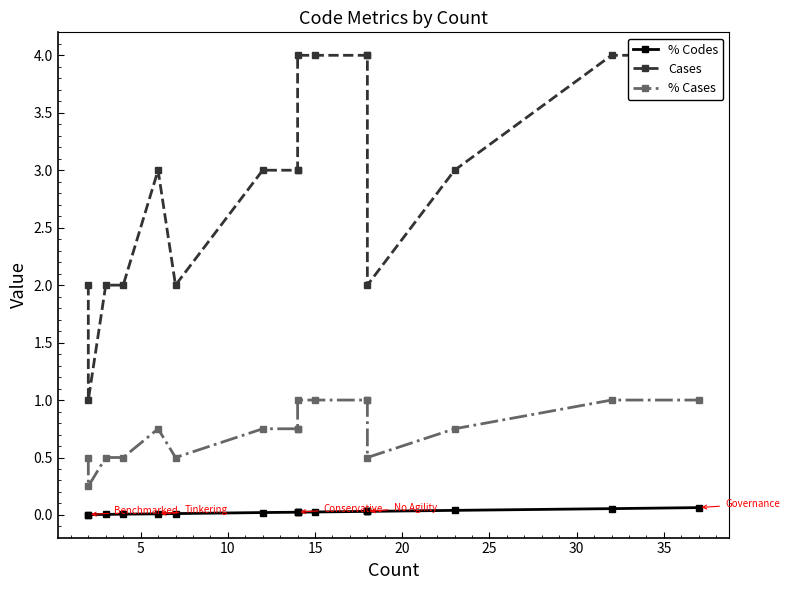

True or false: % Codes and Cases cross at least once.

False